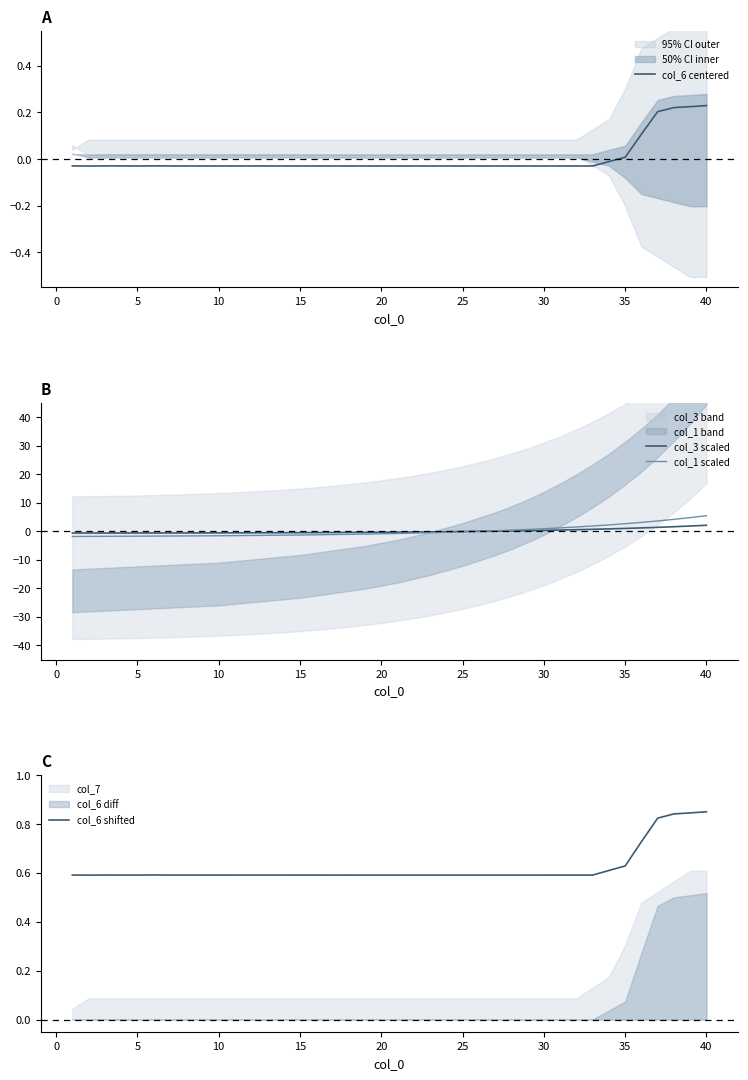

What is the highest value of the col_3 scaled series?

2.1